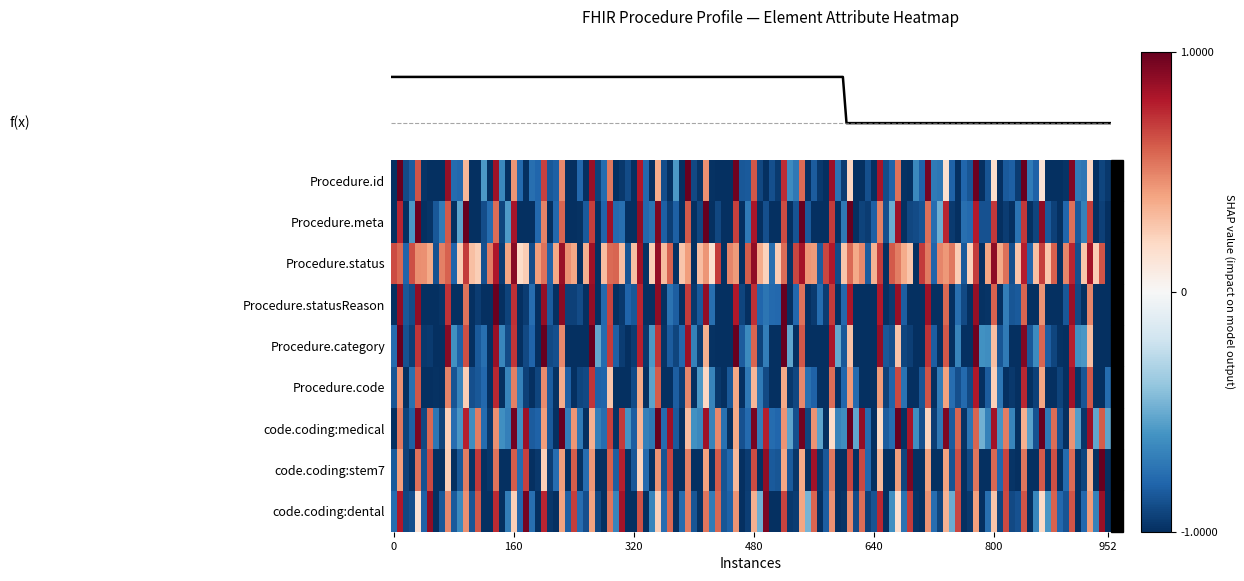

Is it true that code / coding slices equals 0 at 0?

False